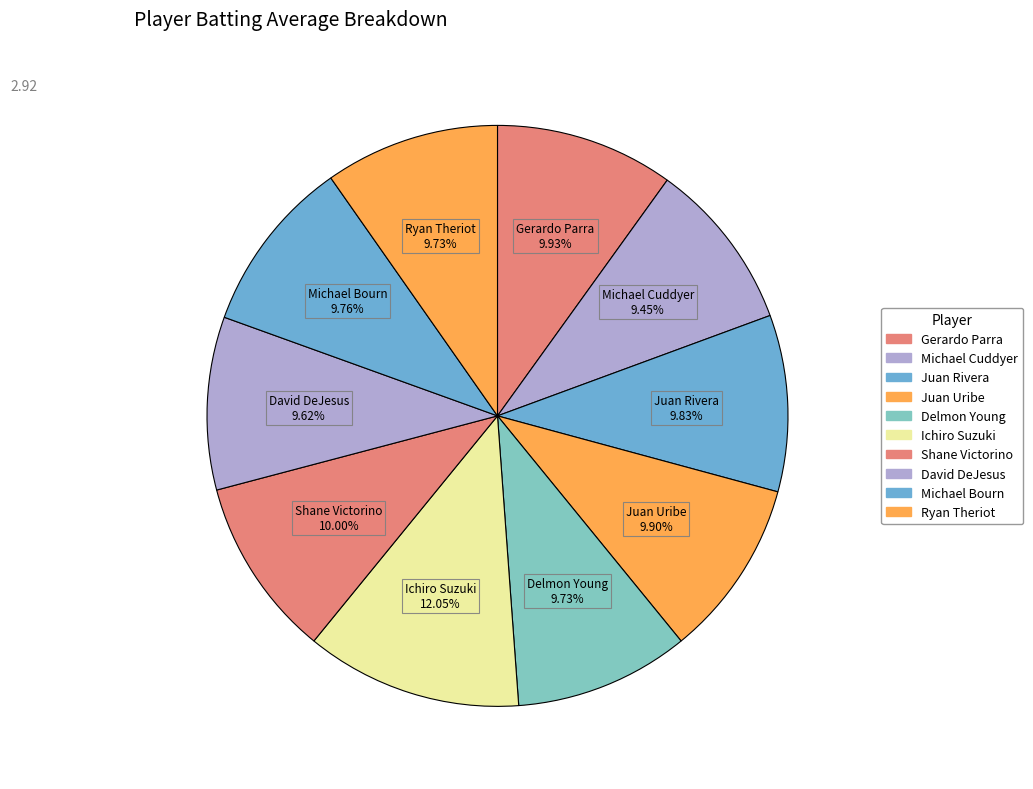

What percentage is the David DeJesus slice, to the nearest percent?

10%